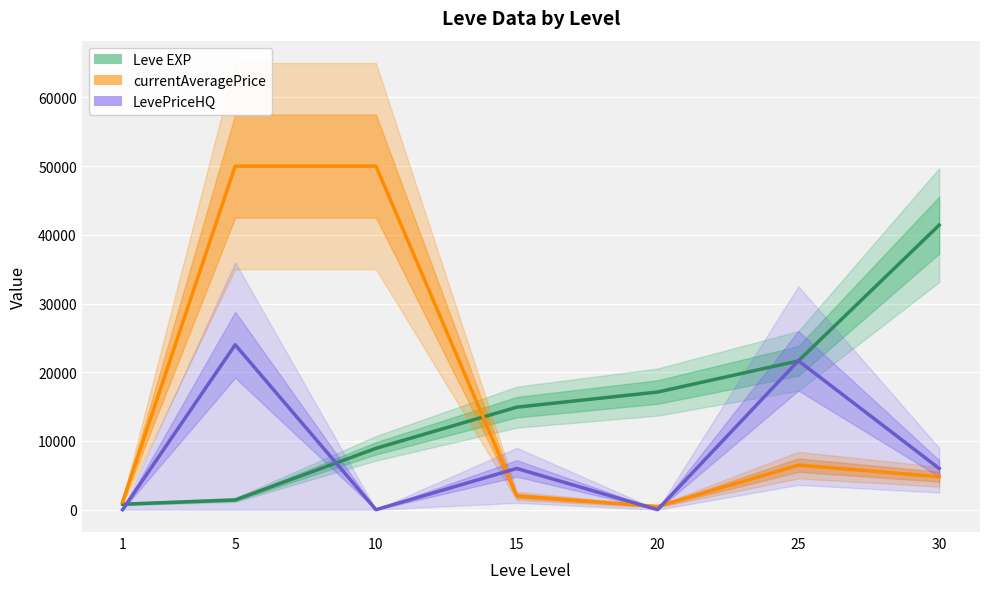

Reading left to right, list all the values displayed in this chart.

Leve EXP: 800.0	1420.0	8930.0	14920.0	17120.0	21650.0	41410.0
currentAveragePrice: 1125.7	50000.0	50000.0	2000.0	465.2	6483.3	4800.0
LevePriceHQ: 0.0	23994.0	0.0	6000.0	0.0	21675.0	6000.0